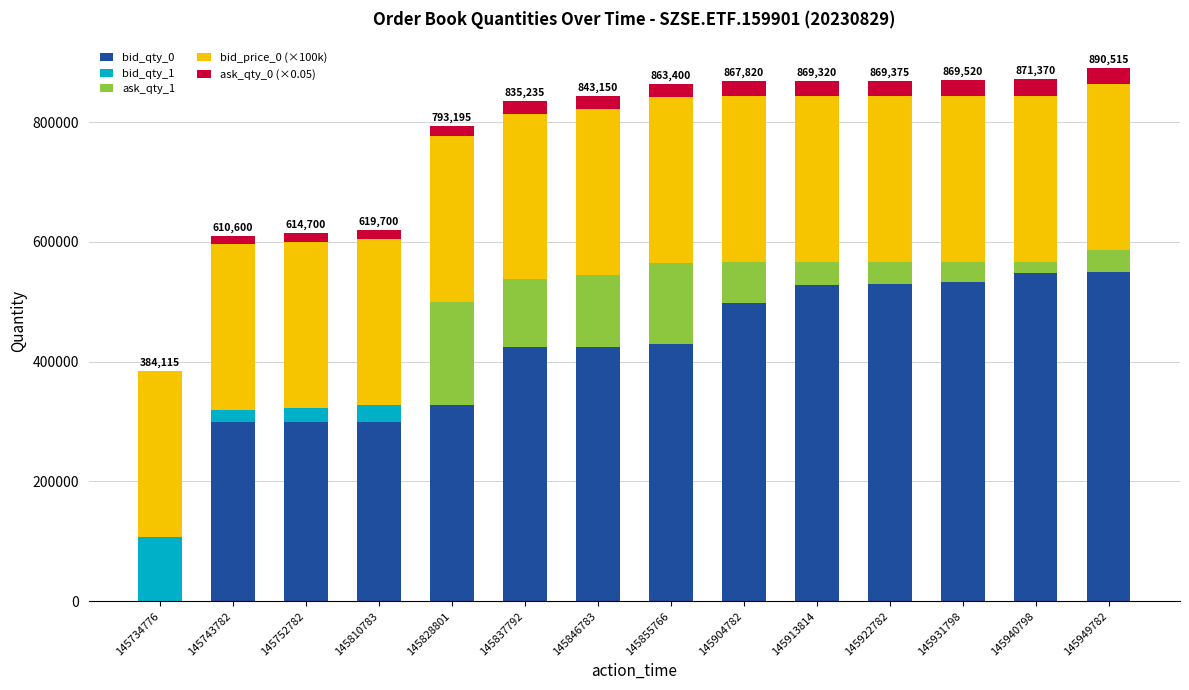

Is it true that bid_qty_0 equals 99565 at 145810783?

False